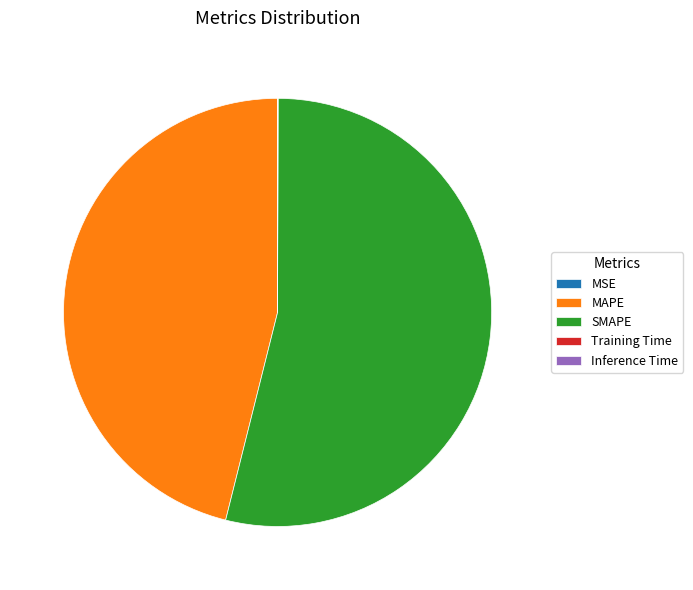

Between MAPE and SMAPE, which is larger?

SMAPE